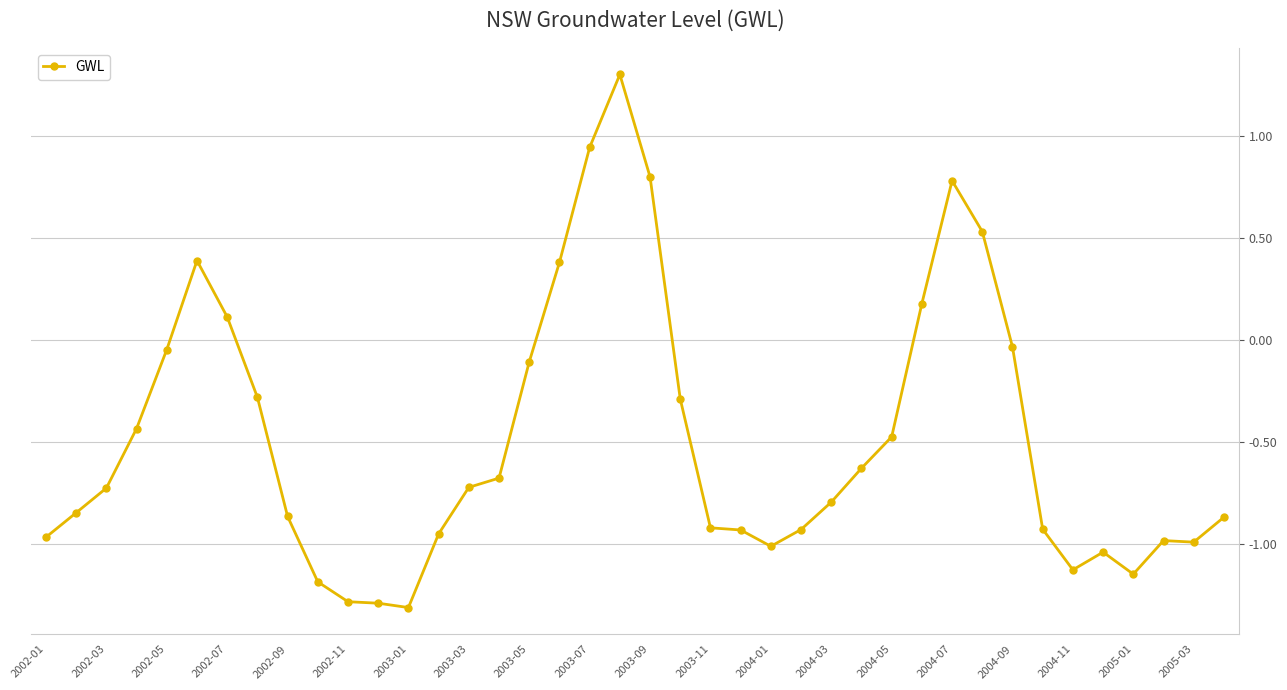

What is the minimum value shown in the chart?

-1.3